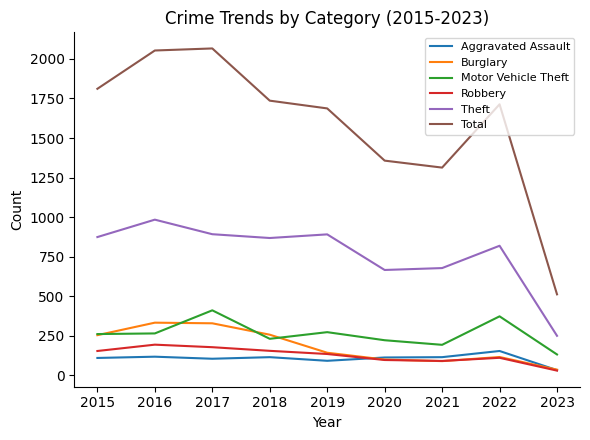

What is the greatest value displayed?

2066